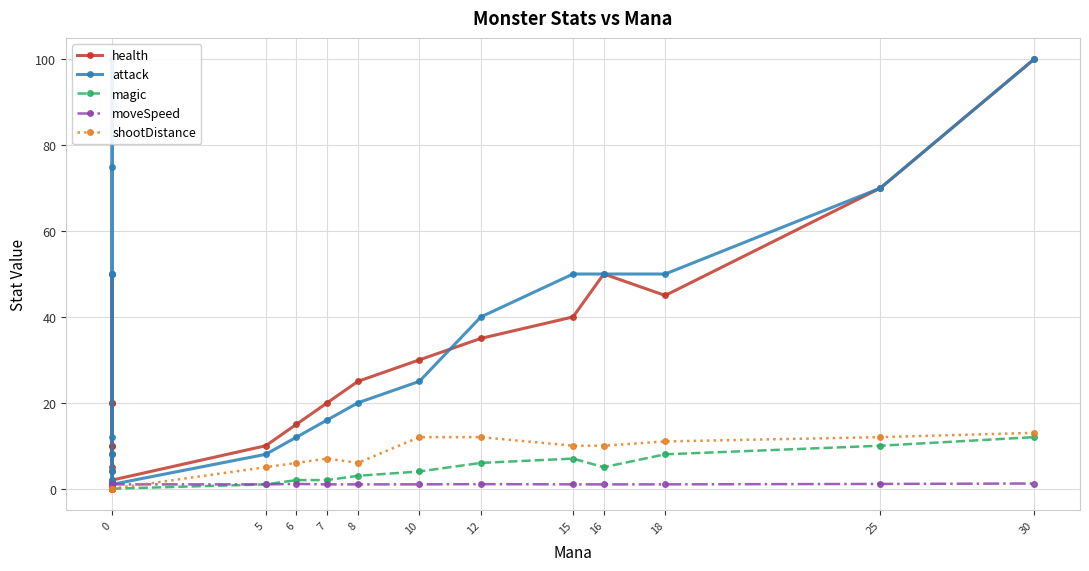

What is the value of the moveSpeed point at the 13th from the left?

1.0